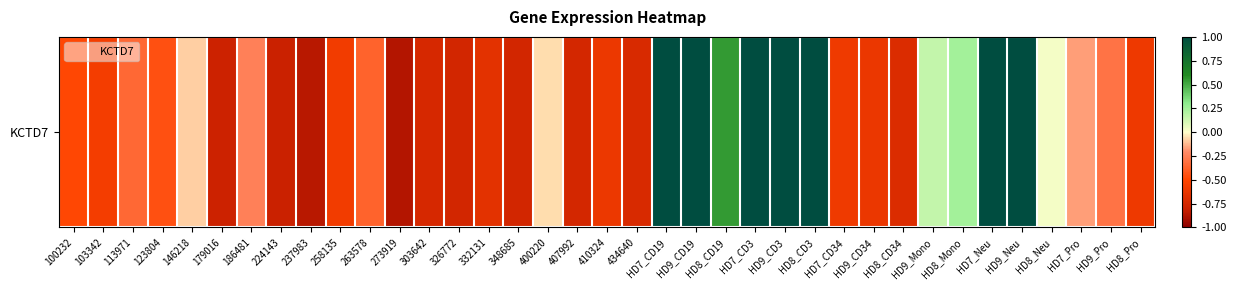

What is the change in value from 179016 to 410324?

+0.2